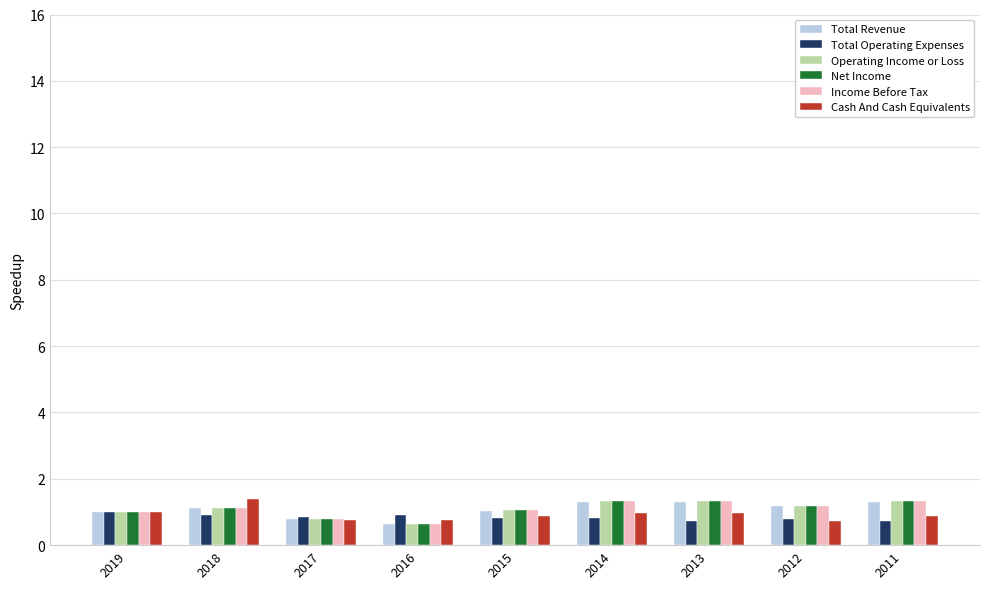

What value does the Total Revenue series have at 2016?

0.6